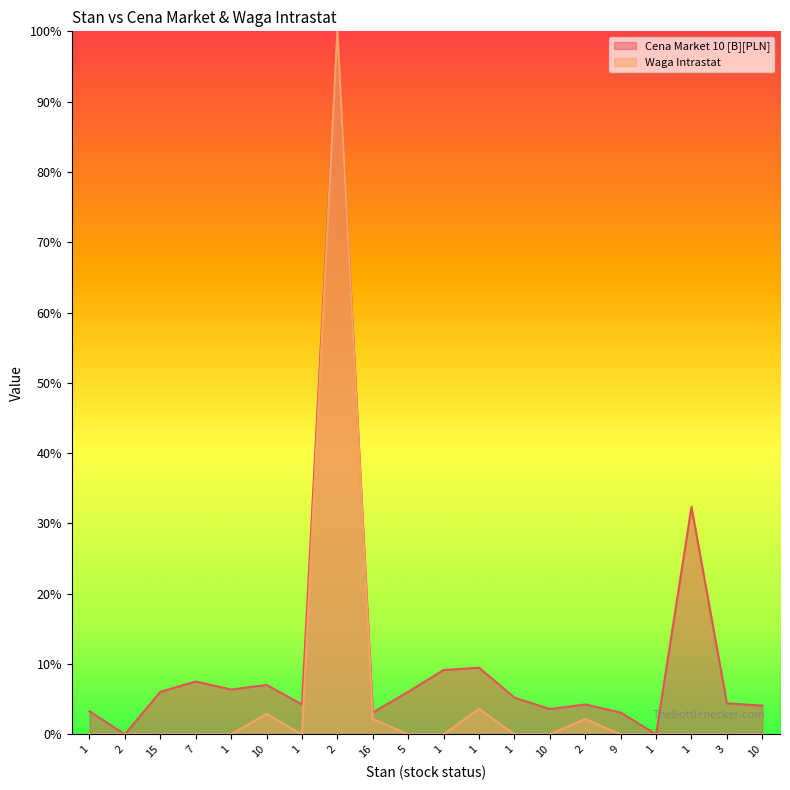

True or false: Waga Intrastat and Cena Market 10 [B][PLN] cross at least once.

False